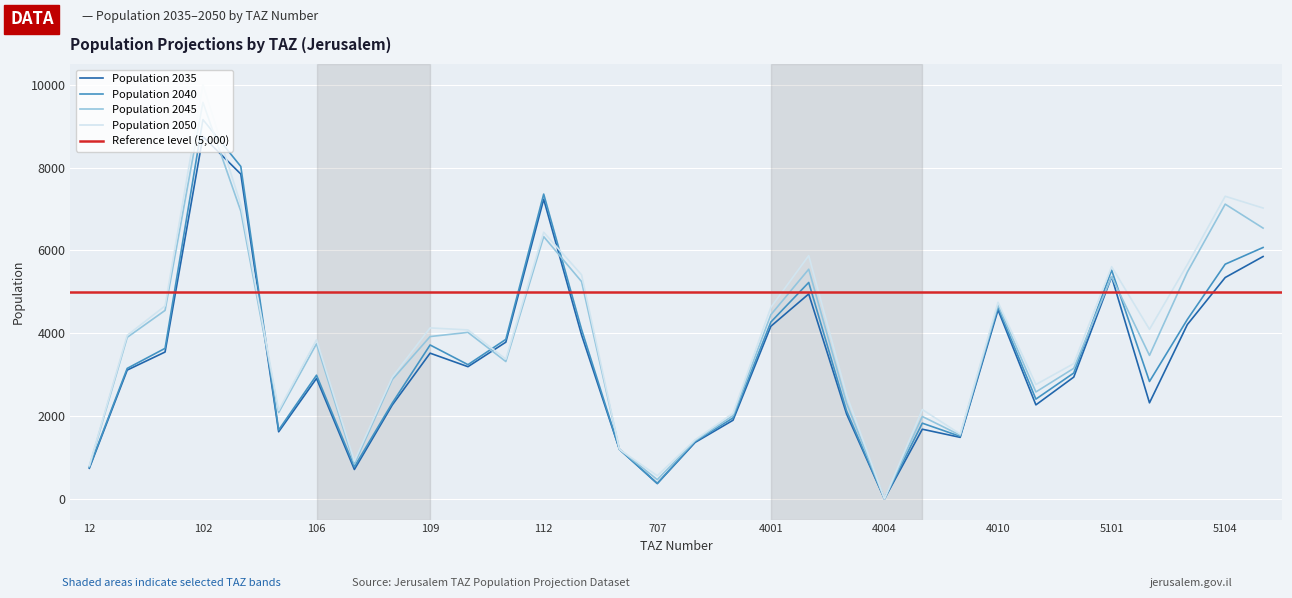

What is the maximum value for Population 2045?

9576.7